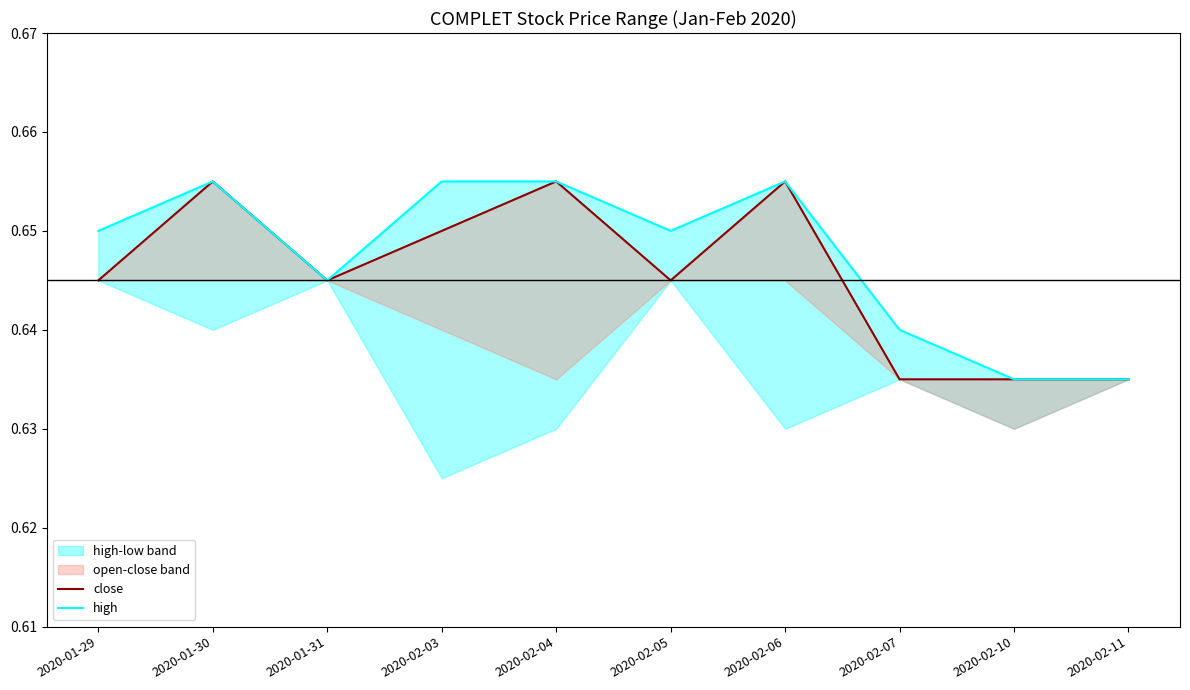

Which label corresponds to the largest value in the chart?

2020-01-30